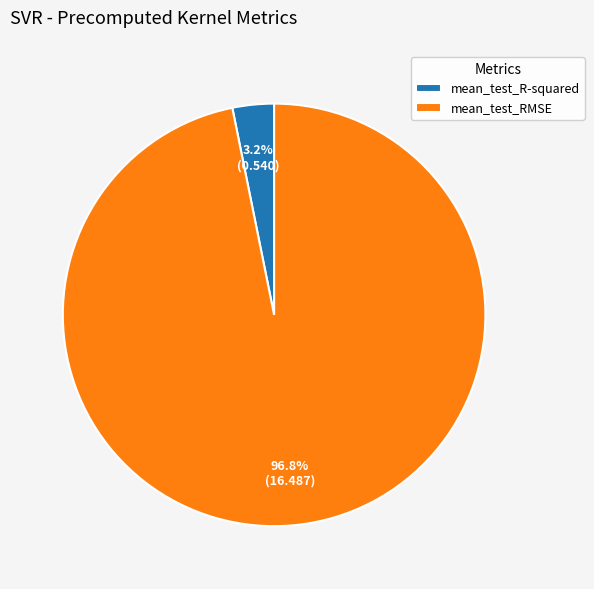

How many slices are in this pie chart?

2